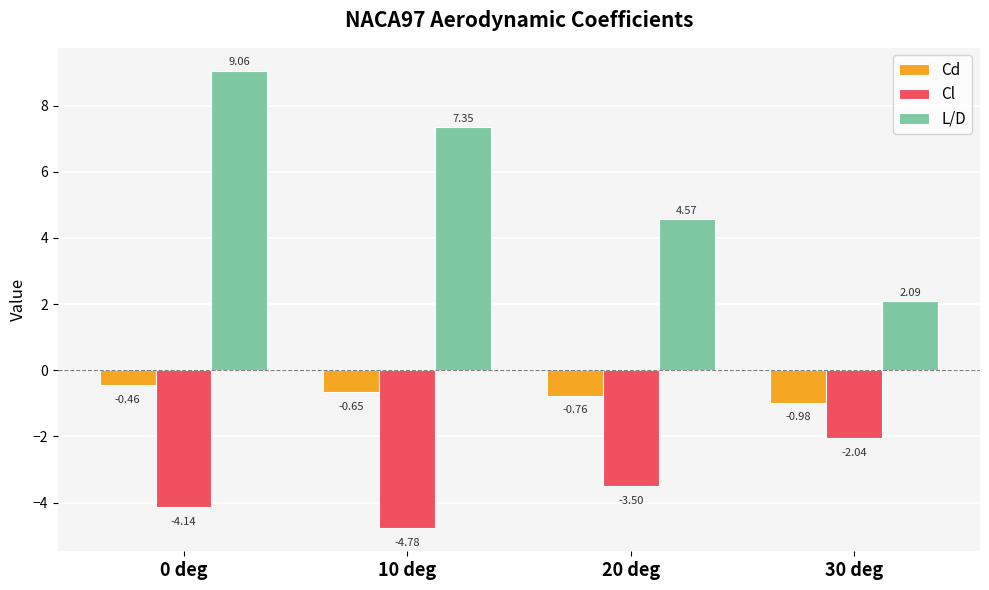

How many values in the L/D series exceed 7?

2